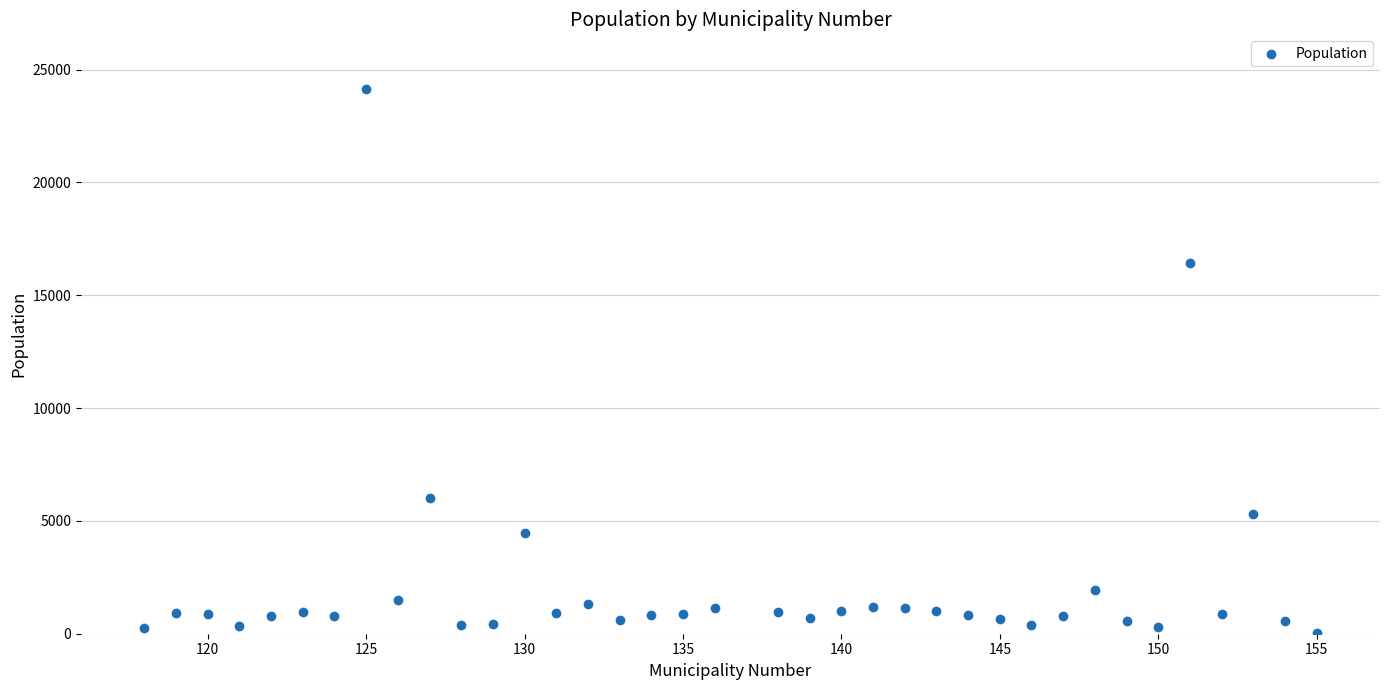

What is the range of Y values (max minus min)?

24123